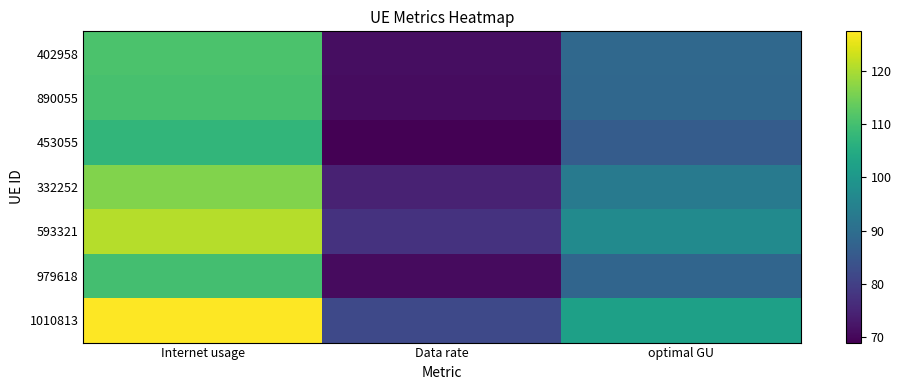

Which series has the largest range (max minus min)?

1010813